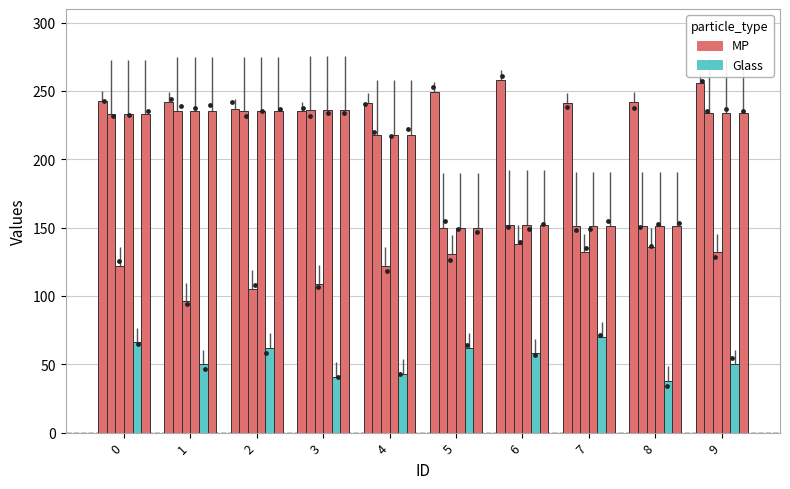

Is the value of Pot1 at 1 greater than the value of Pot2 at 0?

Yes